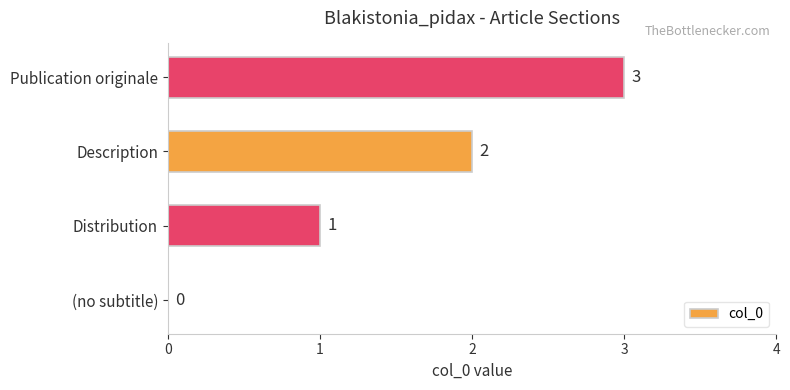

At which category does the chart reach its peak across all series?

Publication originale